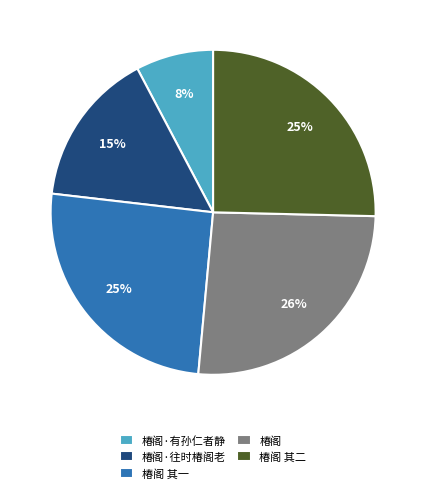

To the nearest percent, what percentage of the pie is 椿阁·往时椿阁老?

15%